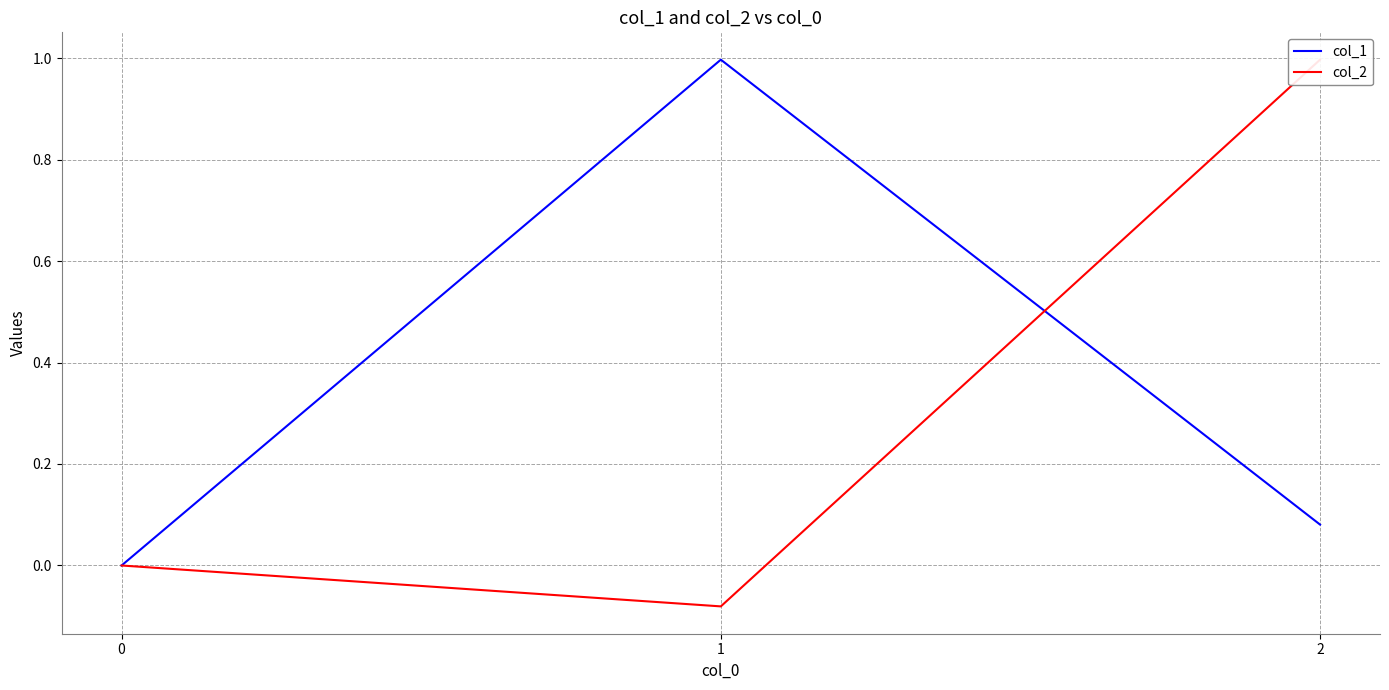

What is the difference between the col_2 values at 1 and 2?

1.1